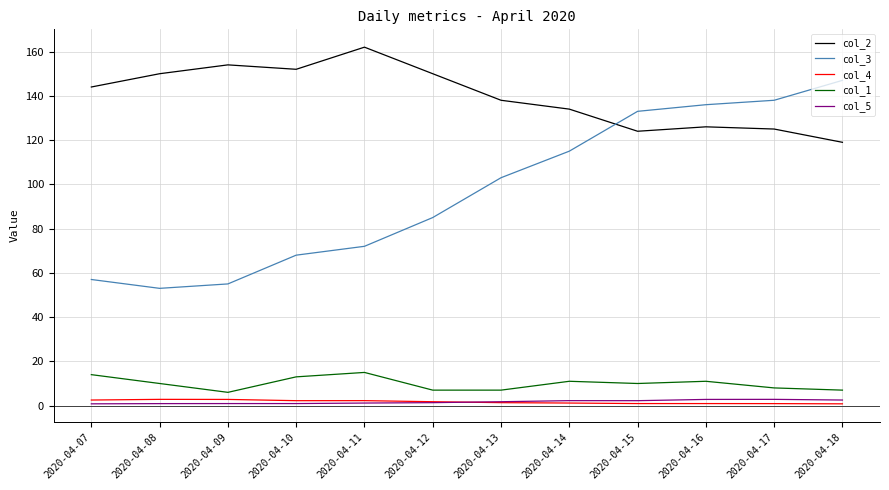

True or false: col_2 and col_4 cross at least once.

False